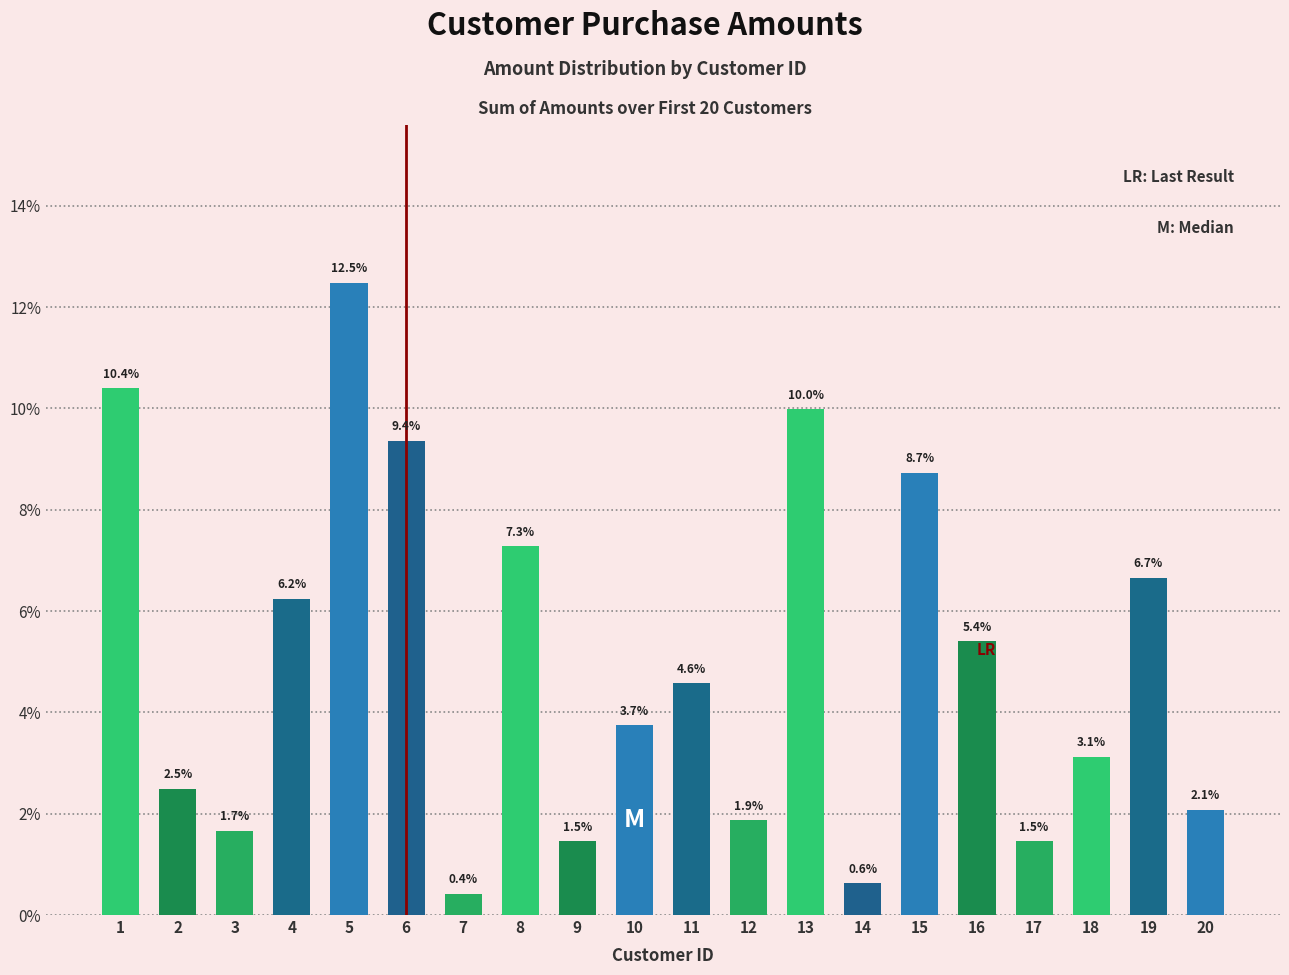

Reading right to left, list all the values displayed in this chart.

2.1	6.7	3.1	1.5	5.4	8.7	0.6	10.0	1.9	4.6	3.7	1.5	7.3	0.4	9.4	12.5	6.2	1.7	2.5	10.4